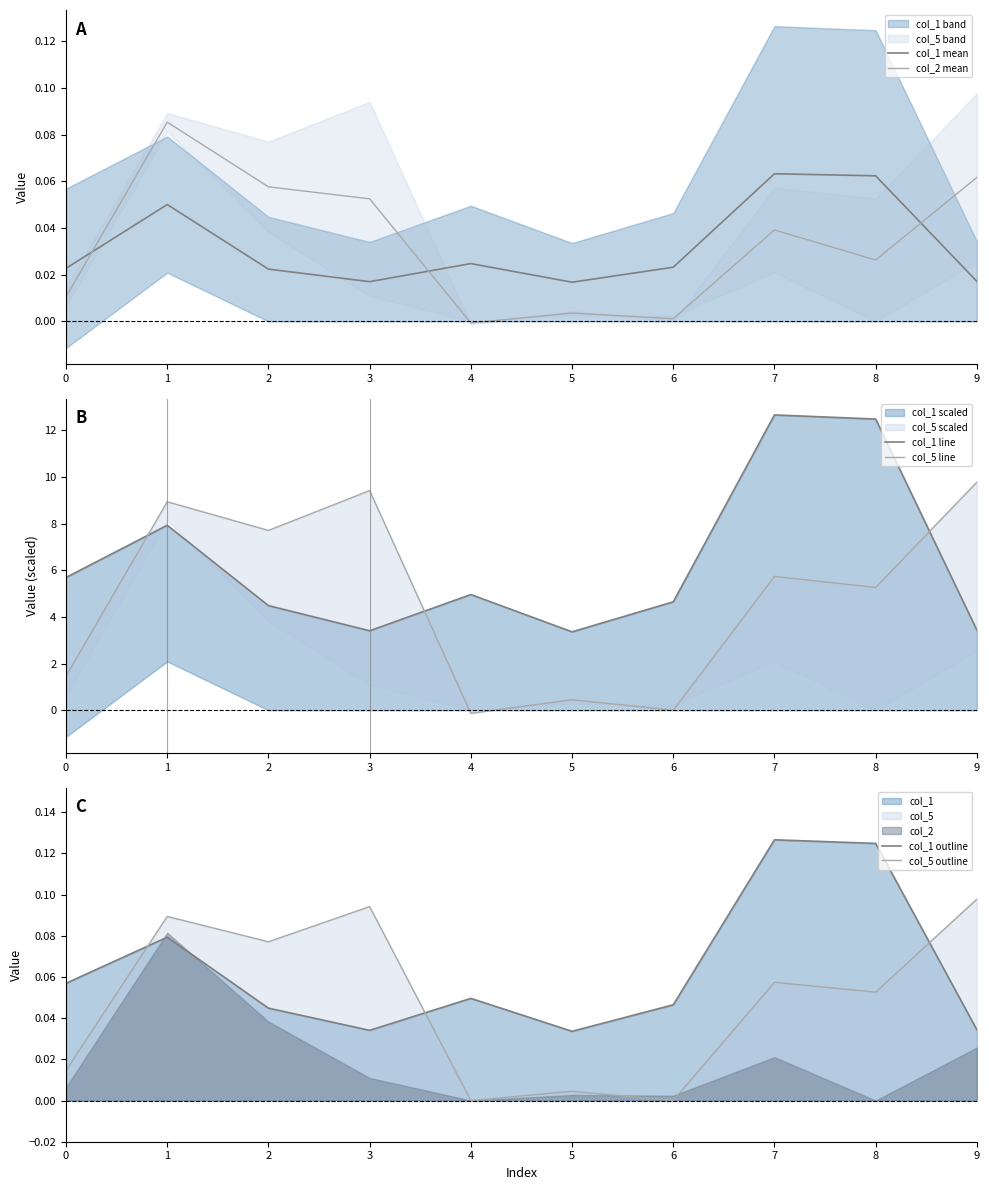

True or false: col_2 mean has more than 2 points higher than both neighbors.

True